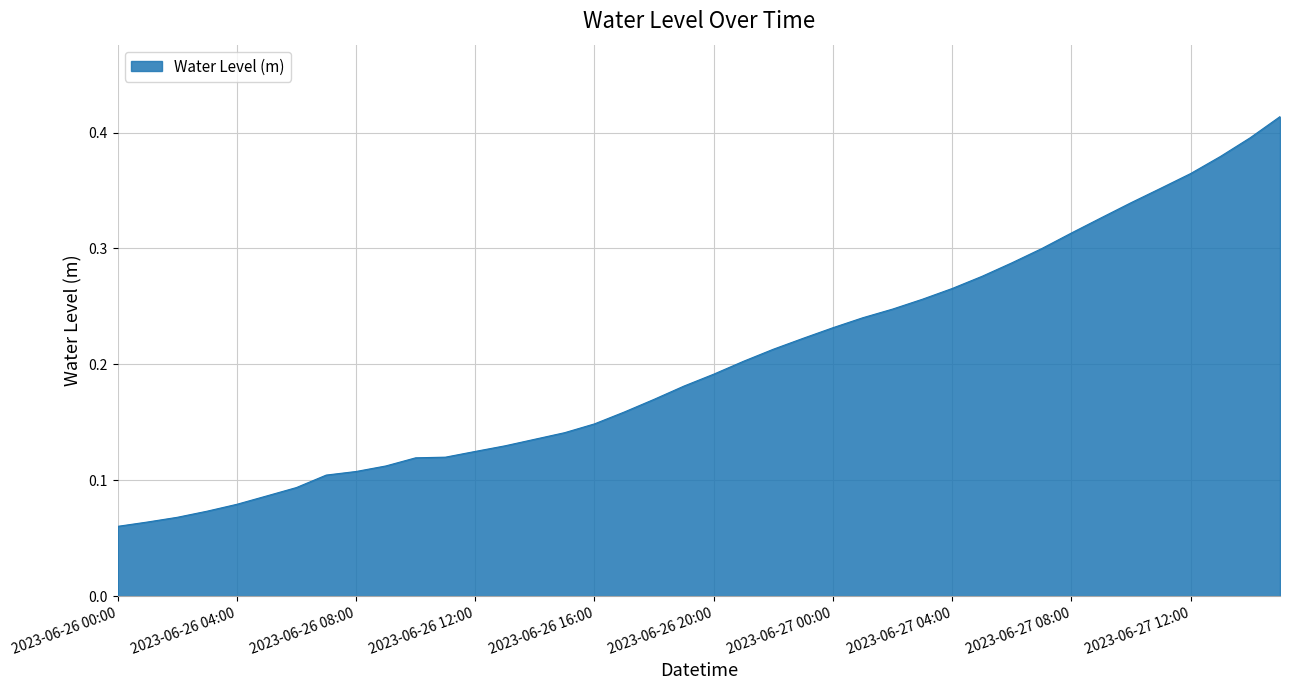

How many lines are shown in the chart?

1